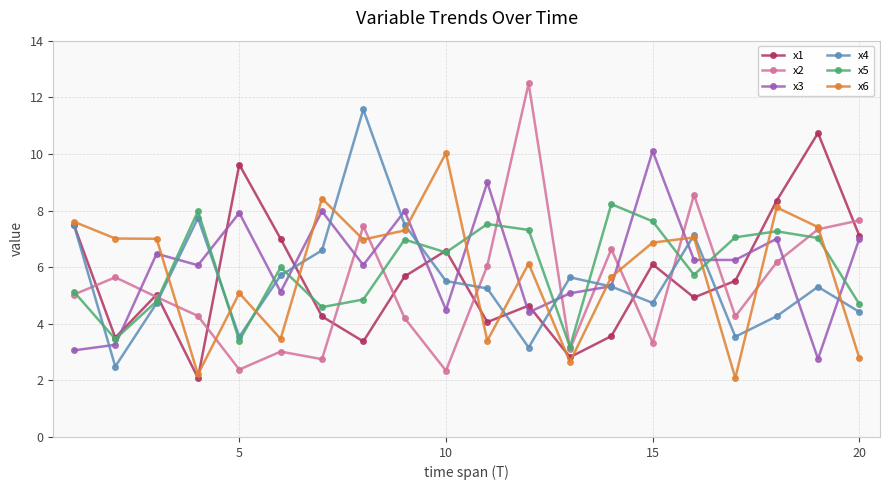

In x1, how many points are higher than both neighbors (excluding endpoints)?

6